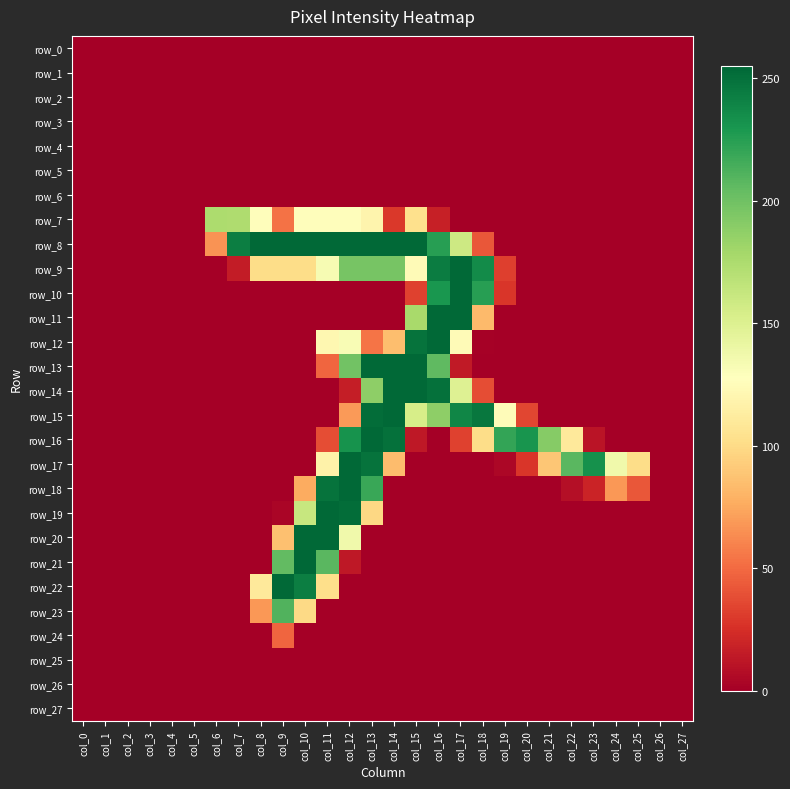

What is the difference between the highest and lowest values at col_15?

254